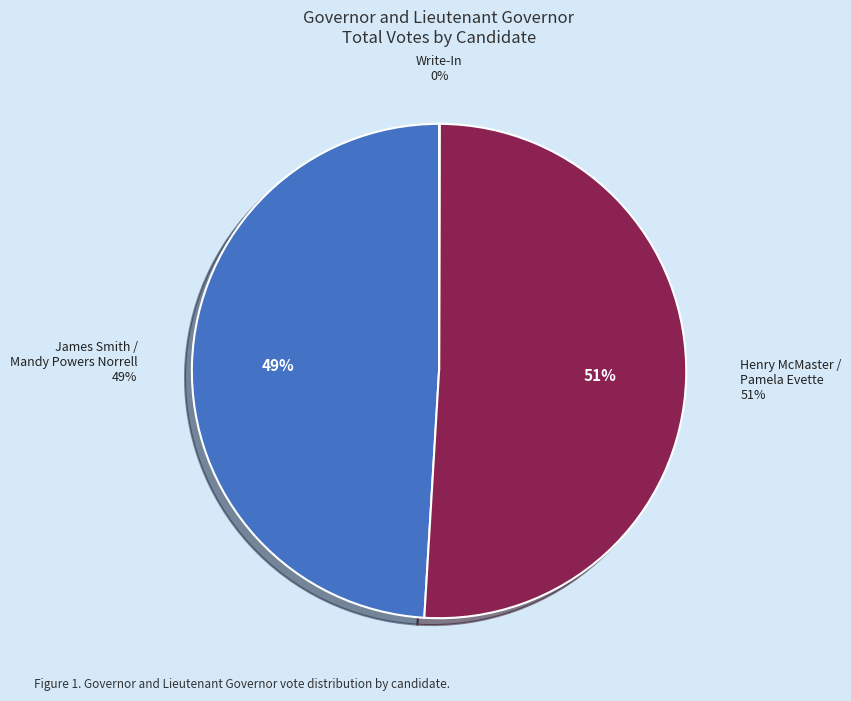

Is it true that James Smith / Mandy Powers Norrell is 56% of the pie?

False